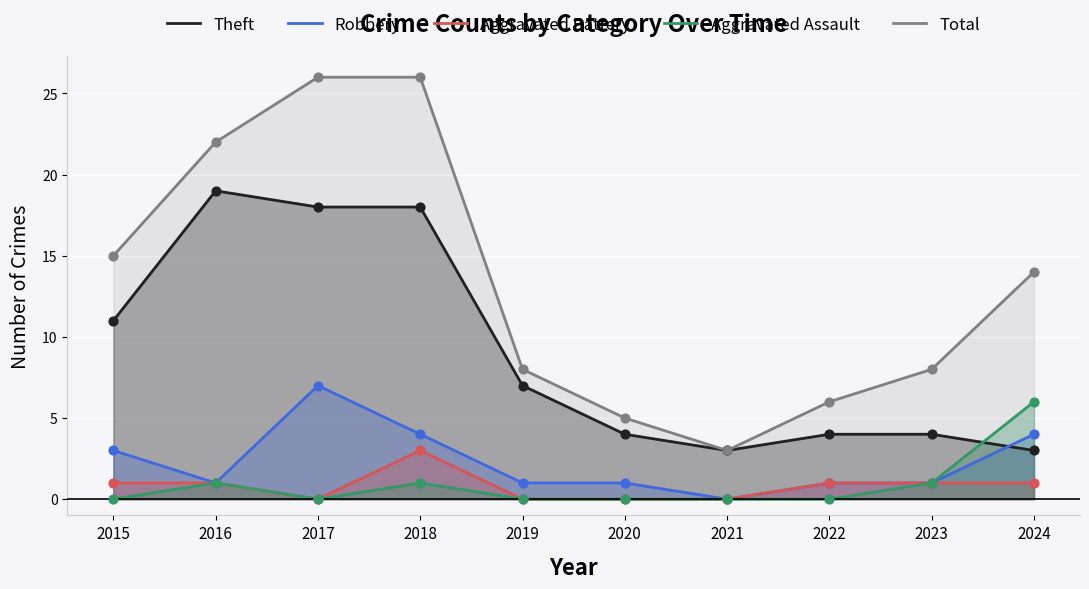

At which category is the sum across all series the highest?

2018